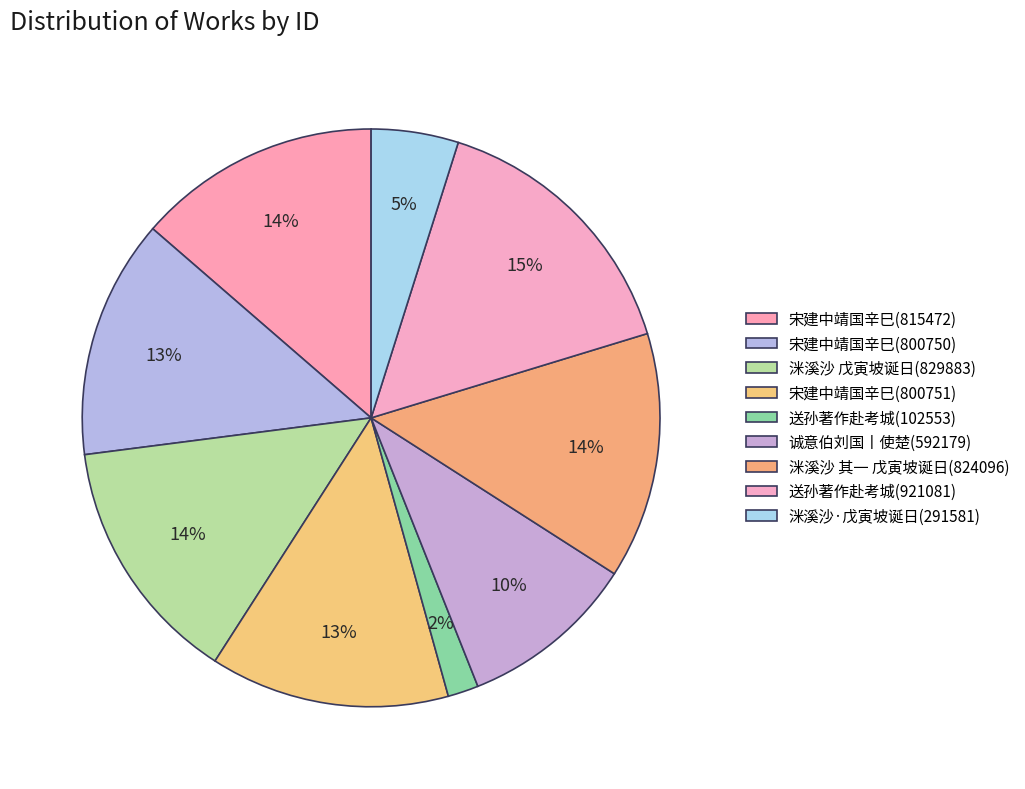

What is the smallest slice in the pie chart?

送孙著作赴考城(102553)